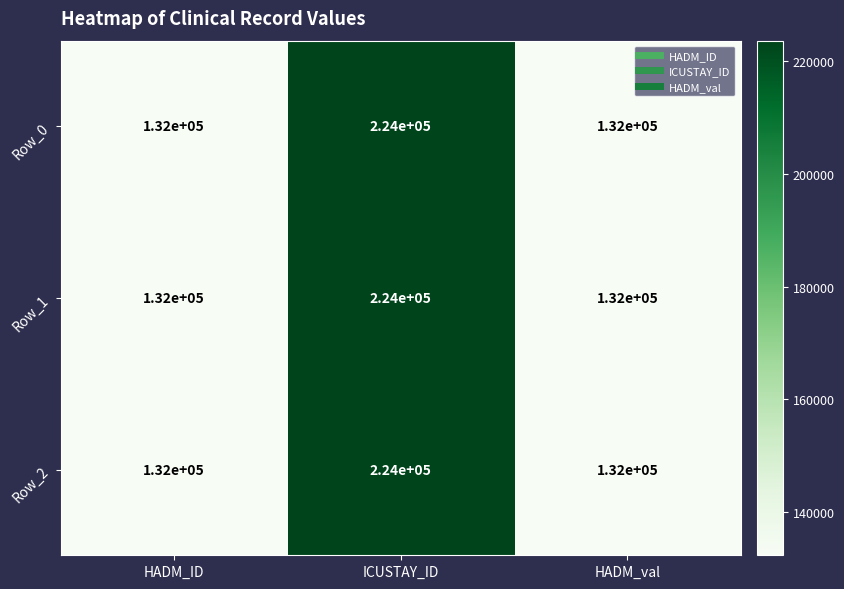

True or false: Row_2 has a value of 205250 at HADM_ID.

False